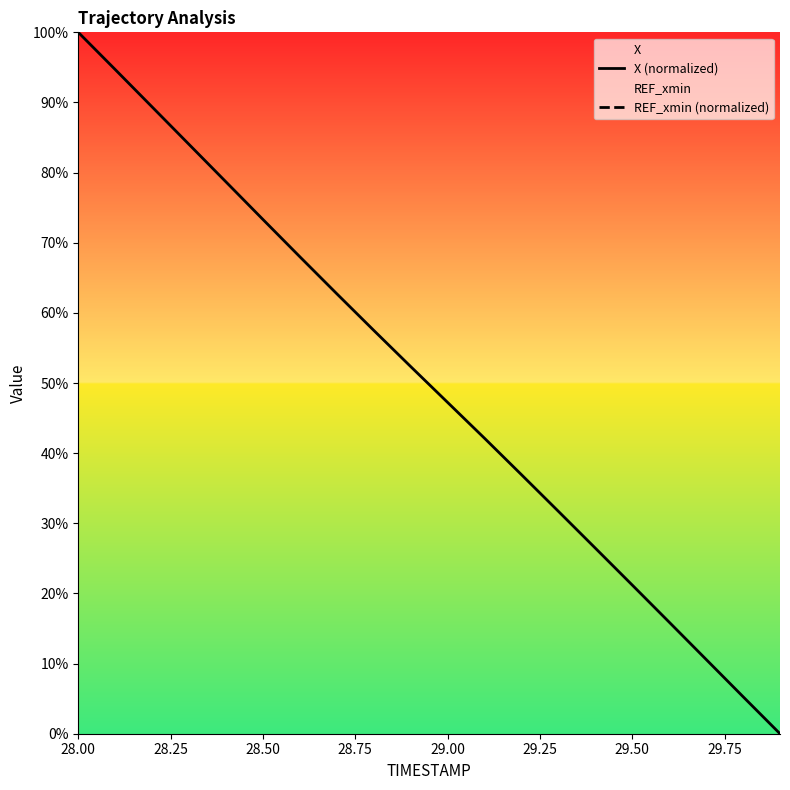

True or false: X (normalized) has more than 1 interior local peaks.

False